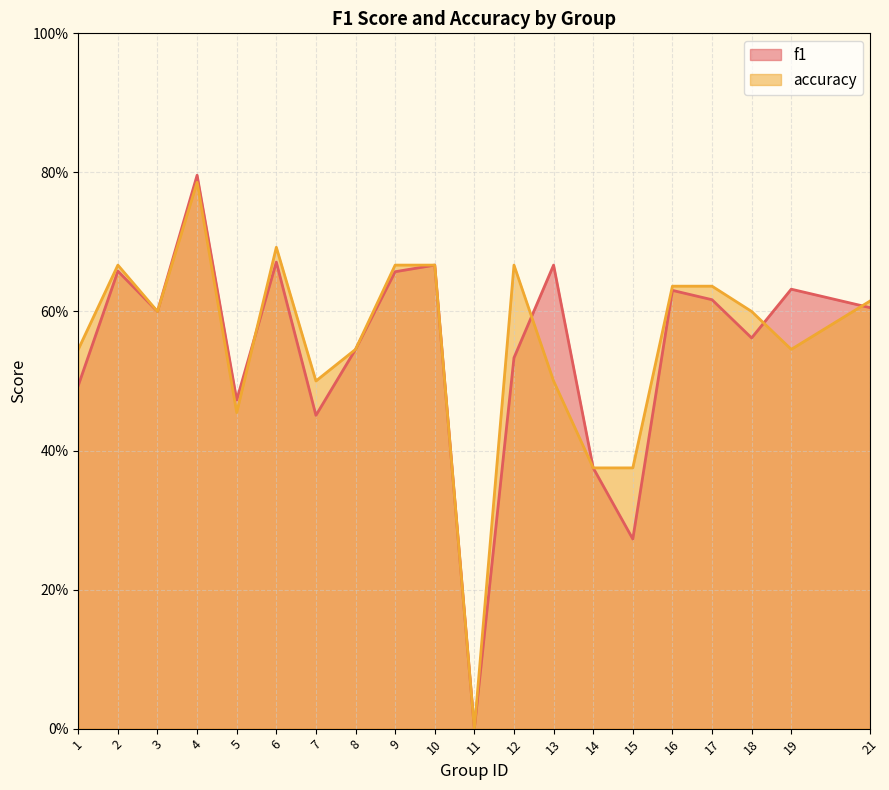

What is the maximum value shown in the chart?

0.8